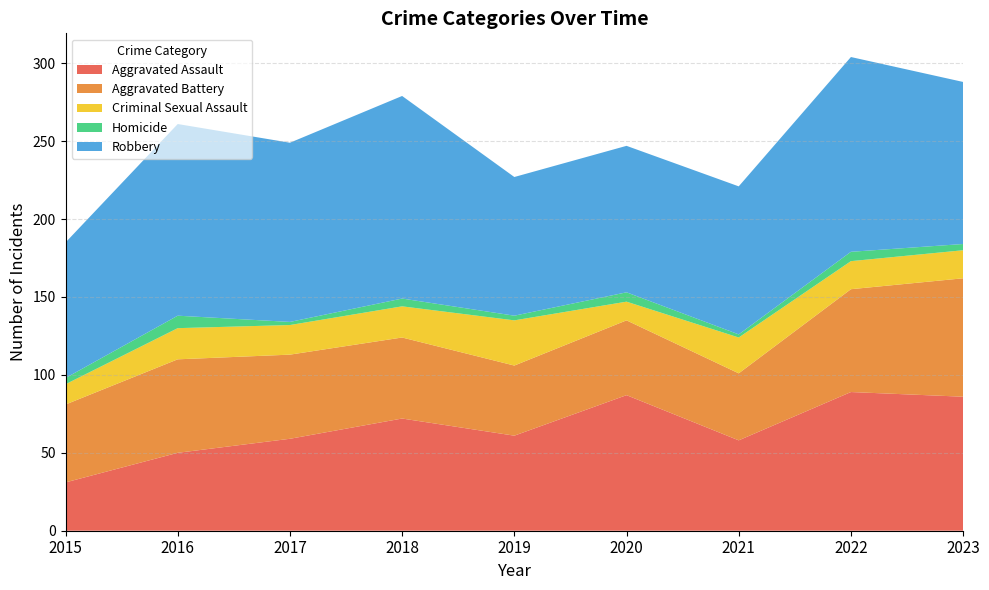

Reading left to right, extract all data points from this chart.

Aggravated Assault: 31	50	59	72	61	87	58	89	86
Aggravated Battery: 50	60	54	52	45	48	43	66	76
Criminal Sexual Assault: 13	20	19	20	29	12	23	18	18
Homicide: 4	8	2	5	3	6	2	6	4
Robbery: 87	123	115	130	89	94	95	125	104